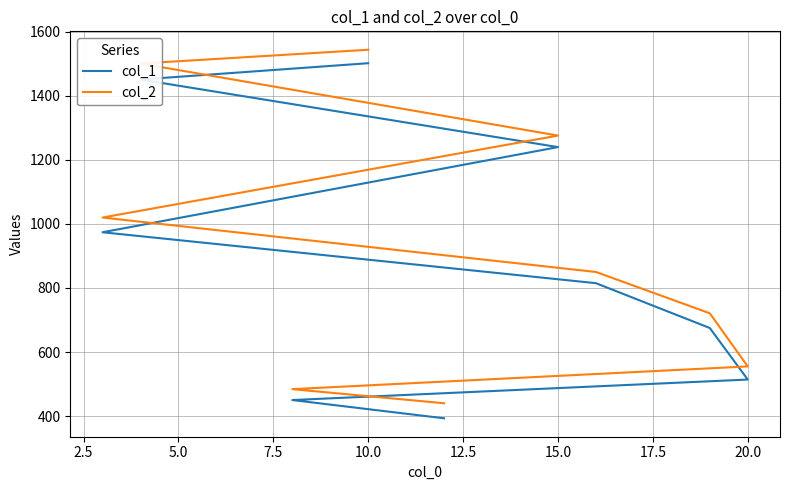

What is the minimum value shown in the chart?

393